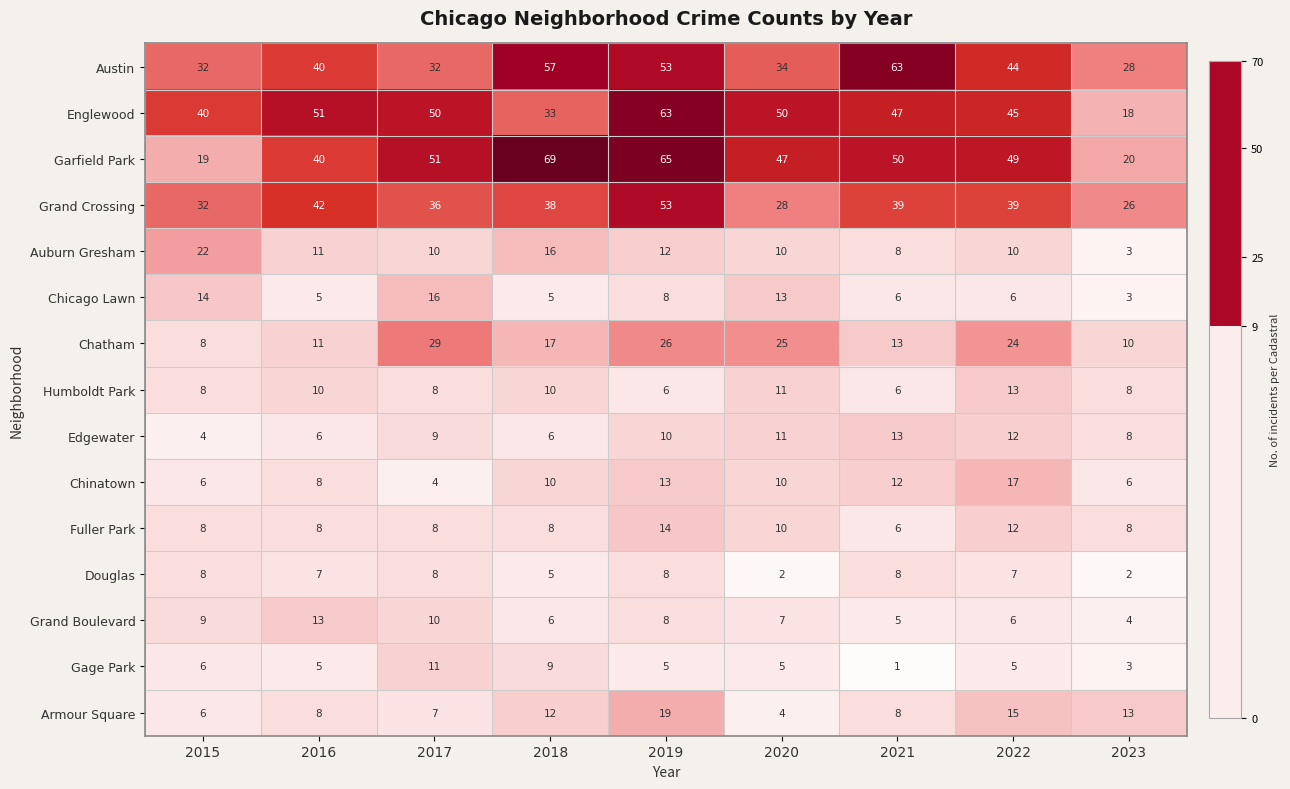

What is the minimum value shown in the chart?

1